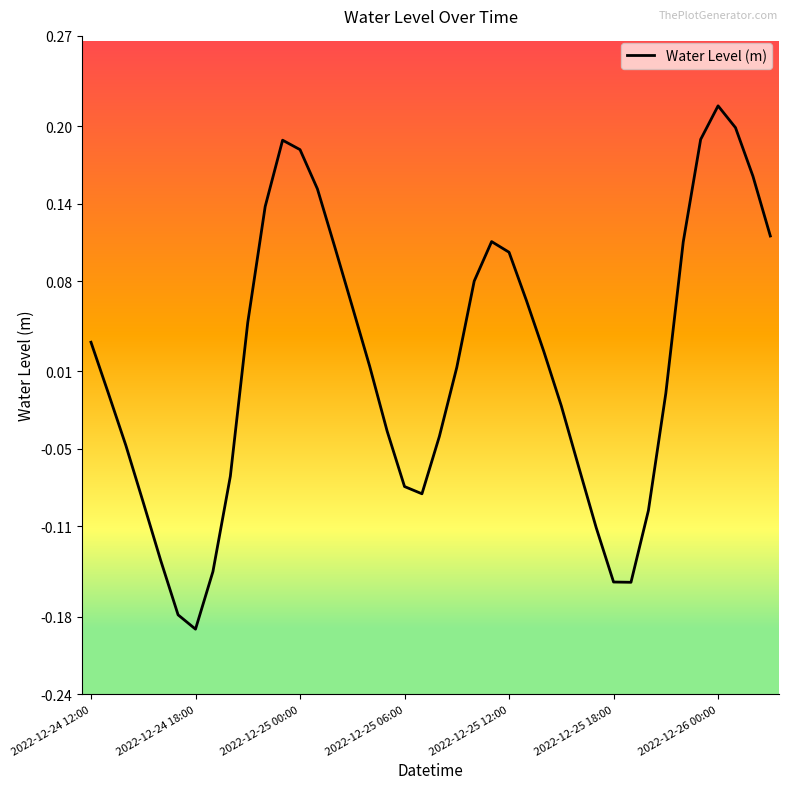

How many series are shown in this chart?

1